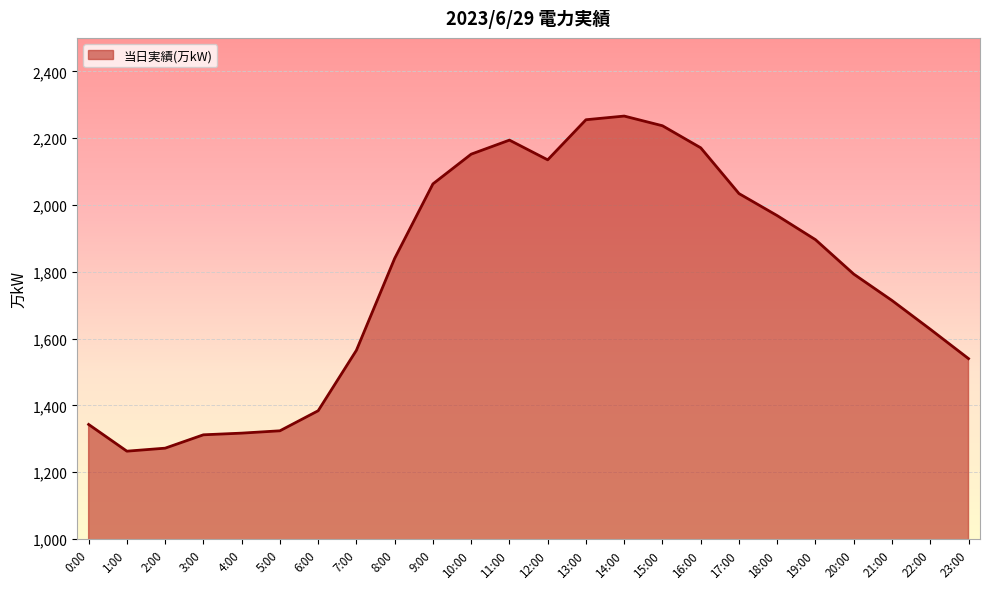

What is the difference between the maximum and minimum values?

1003